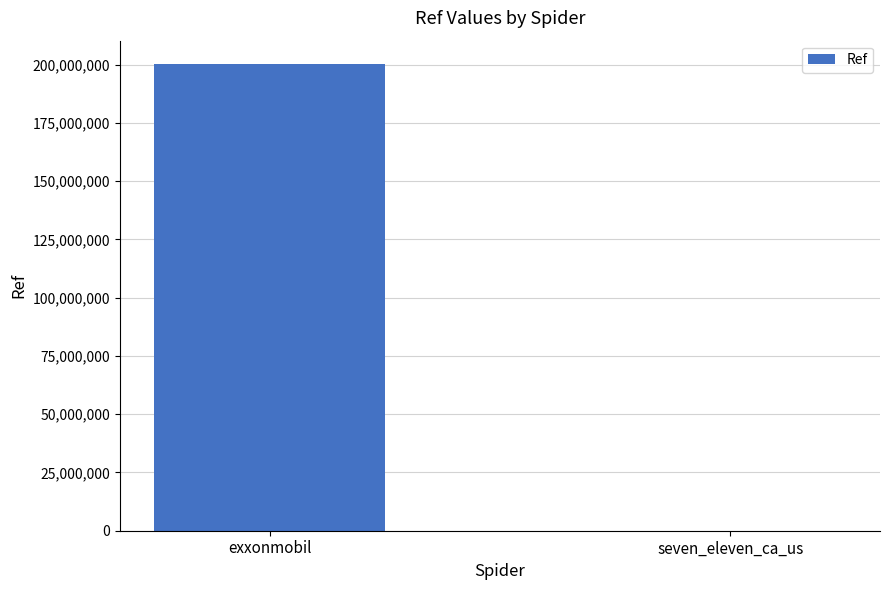

The value at exxonmobil is 200302769. True or false?

True